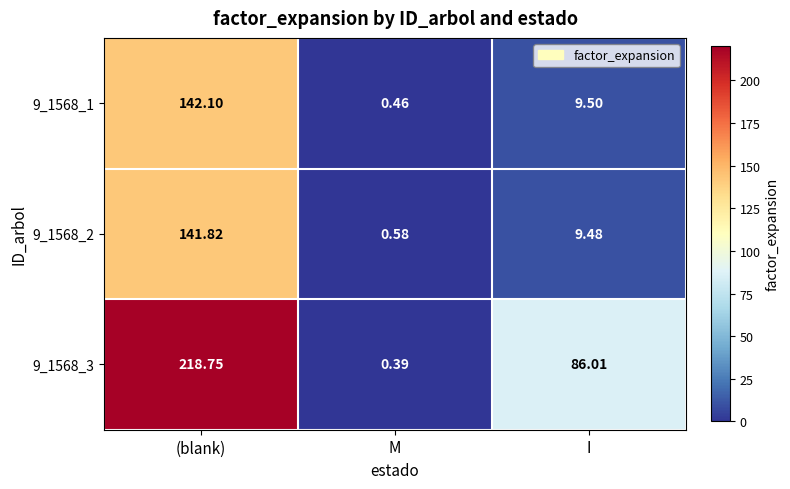

Is the value of 9_1568_1 at I greater than the value of 9_1568_2 at M?

Yes